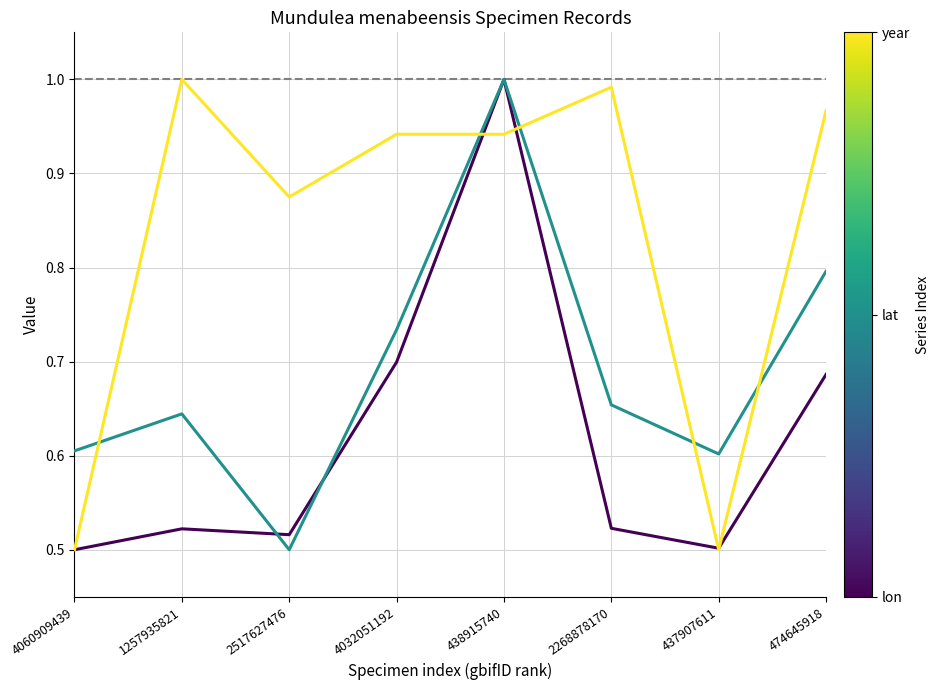

Does the chart have visible grid lines?

Yes